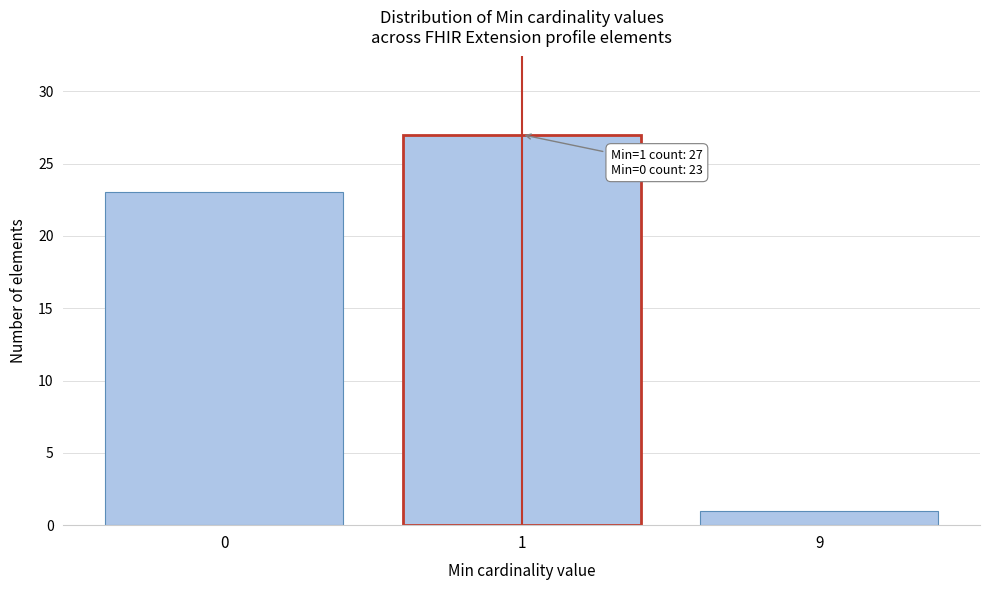

Reading left to right, transcribe all the data shown in this chart.

0=23	1=27	9=1